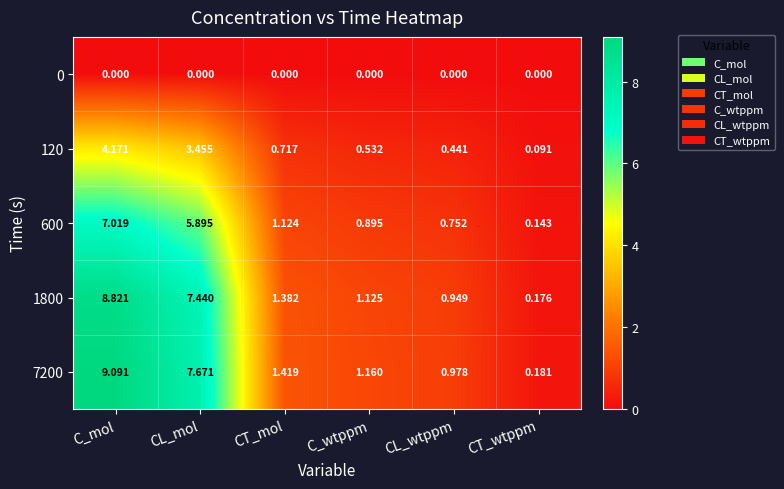

At which label does 1800 first exceed 1?

C_mol